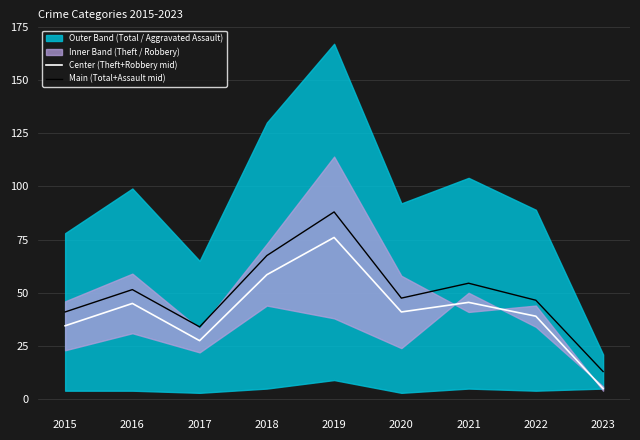

What is the difference between the maximum and minimum values in the Main (Total+Assault mid) series?

75.0